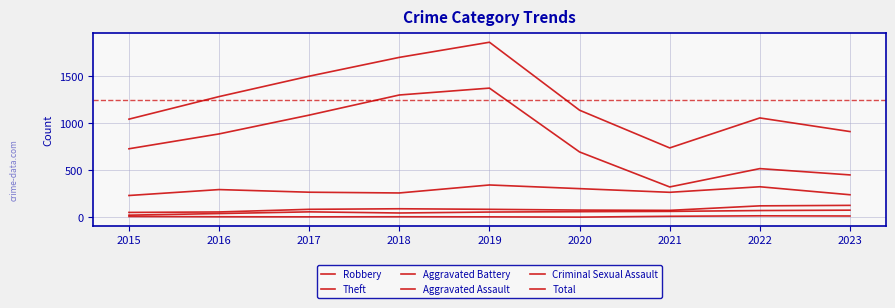

Rank the series at 2020 from highest to lowest value.

Total, Theft, Robbery, Aggravated Battery, Aggravated Assault, Criminal Sexual Assault